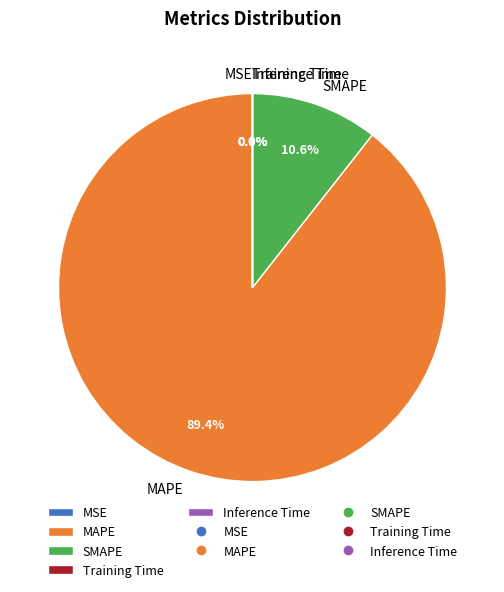

Which category has the biggest portion of the pie?

MAPE